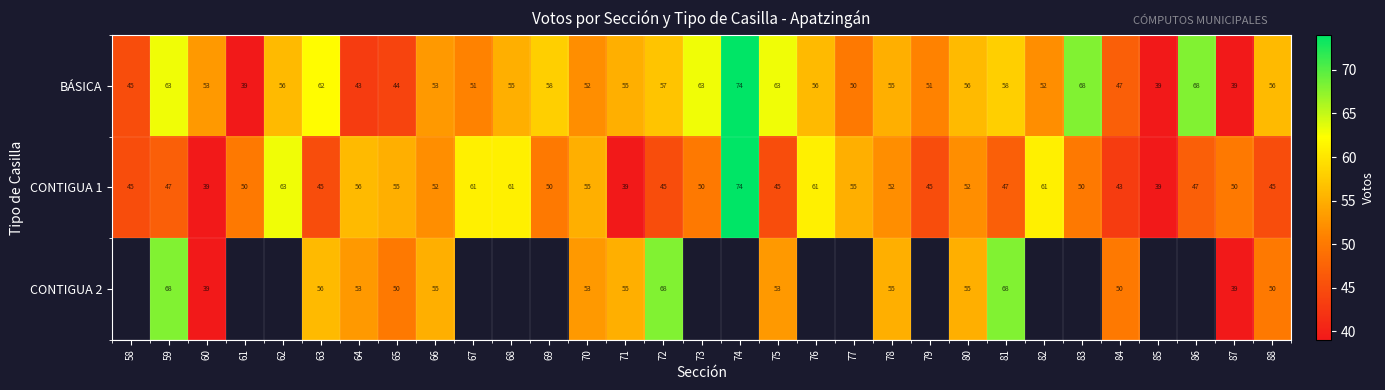

Which category has the lowest value across all series?

61